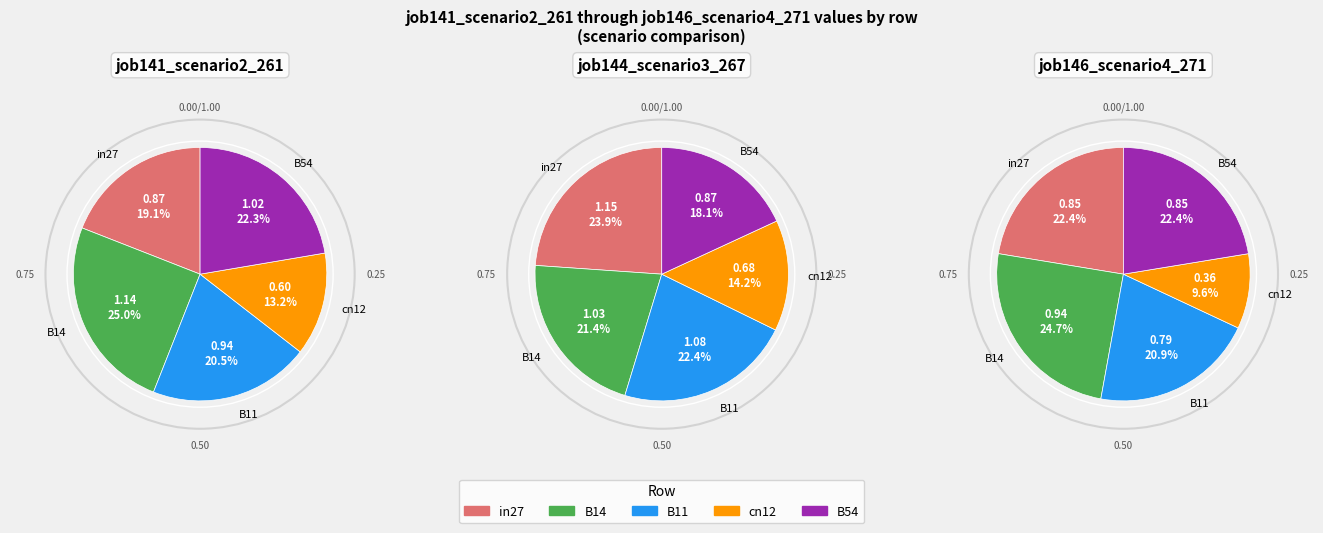

What percentage is the B11 slice, to the nearest percent?

20%